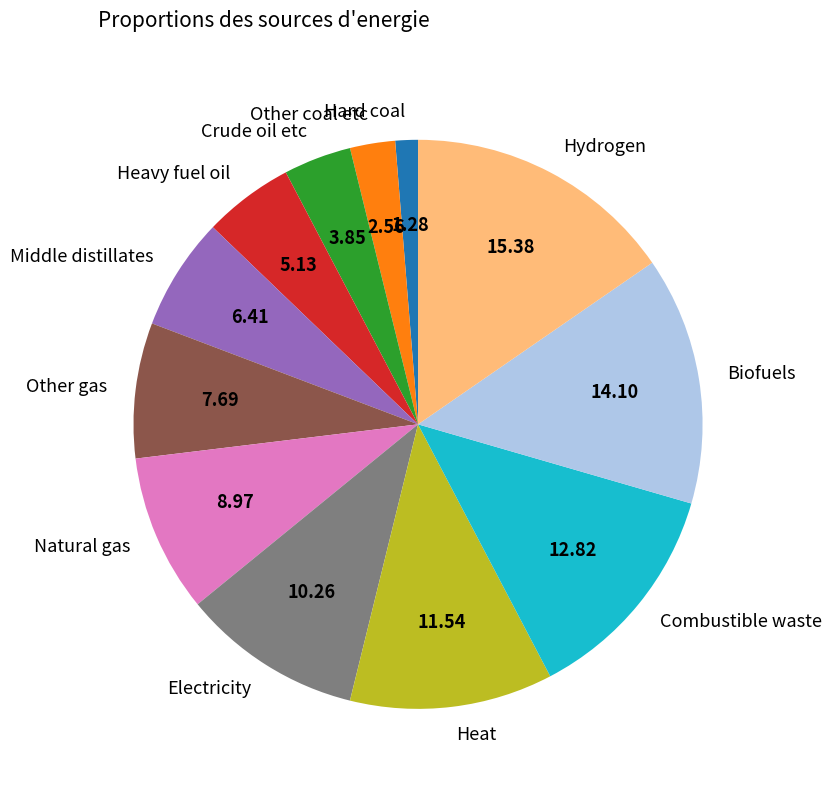

Which has a higher value, Hard coal or Other coal etc?

Other coal etc